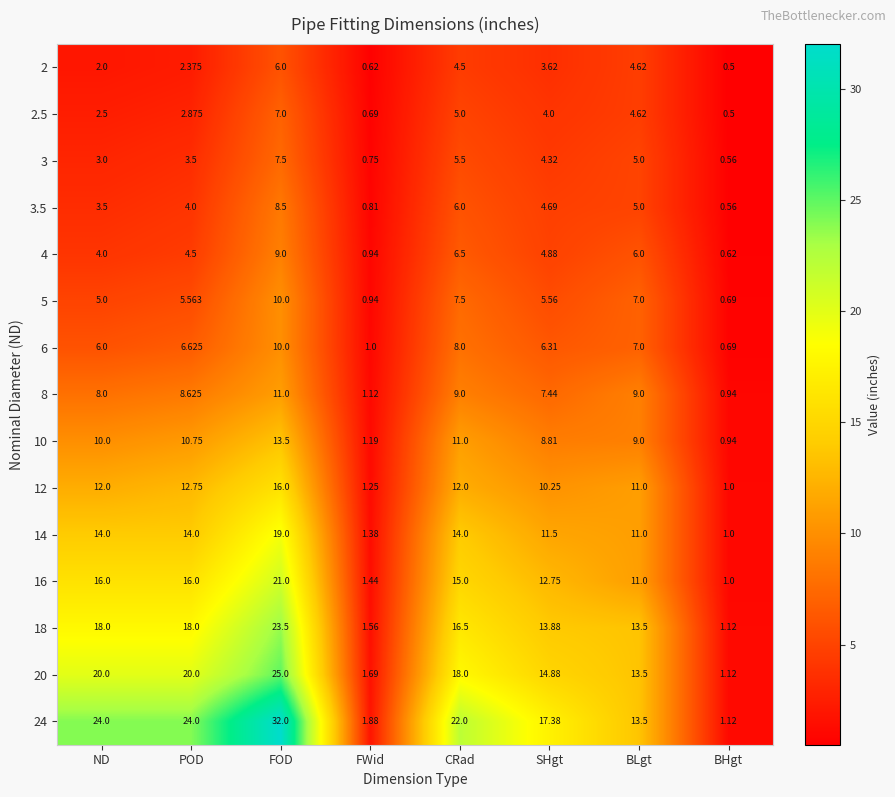

Is the value of 2 at BLgt greater than the value of 10 at BHgt?

Yes